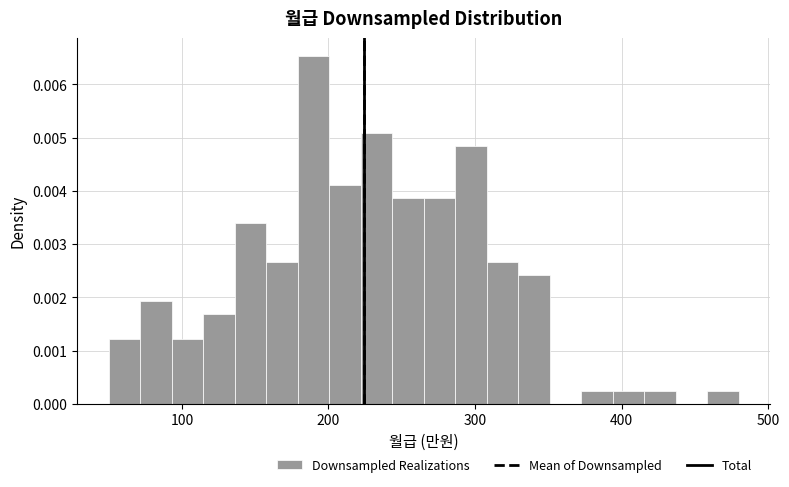

Around what value on the x-axis is the tallest bar? Give the approximate position of its centre, as read against the axis.

190